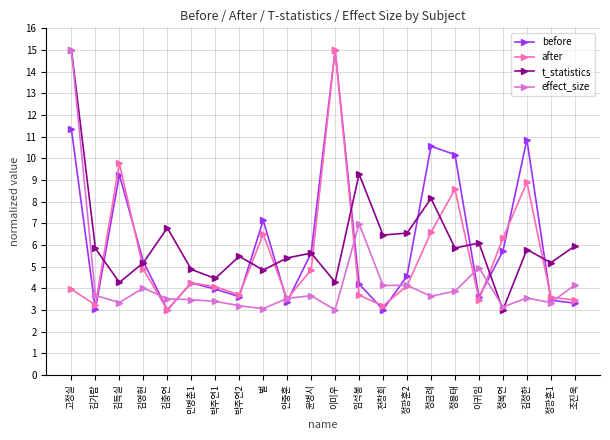

What is the difference between the t_statistics values at 박주연1 and 벌?

0.4